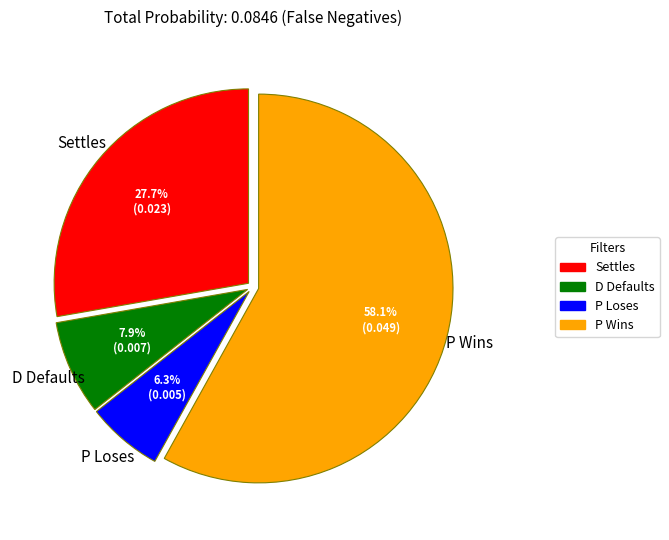

Rank the categories by value from lowest to highest.

P Loses, D Defaults, Settles, P Wins